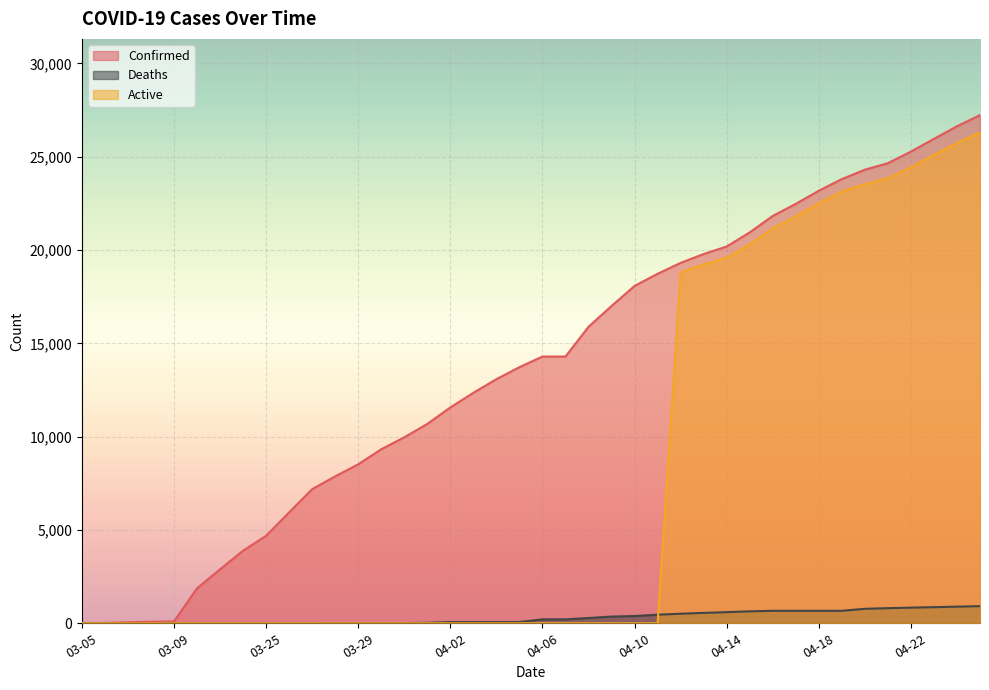

The value of Confirmed at 04-21 is 24656. True or false?

True